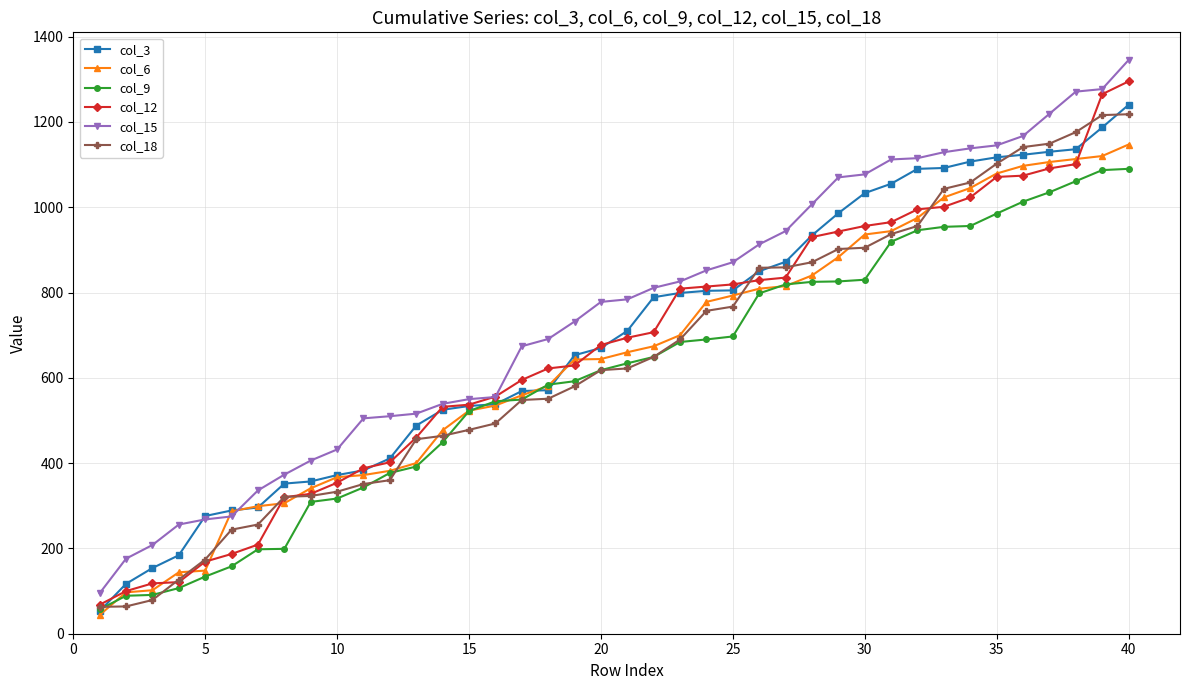

After their last crossing, which series has the higher values: col_3 or col_18?

col_3